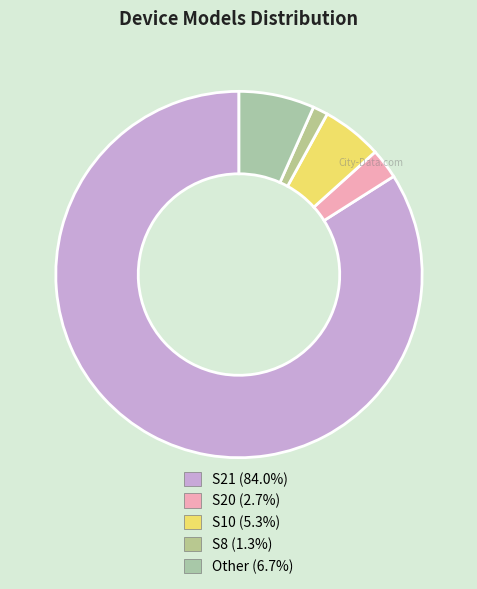

How many slices are in this pie chart?

5